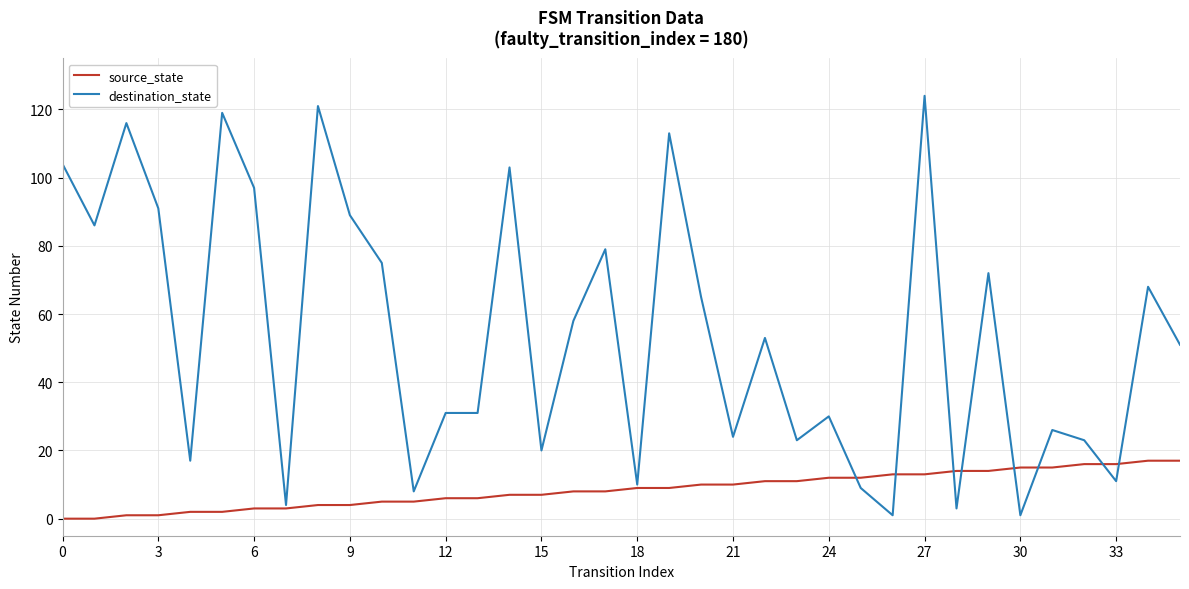

At how many categories does at least one series exceed 34?

19